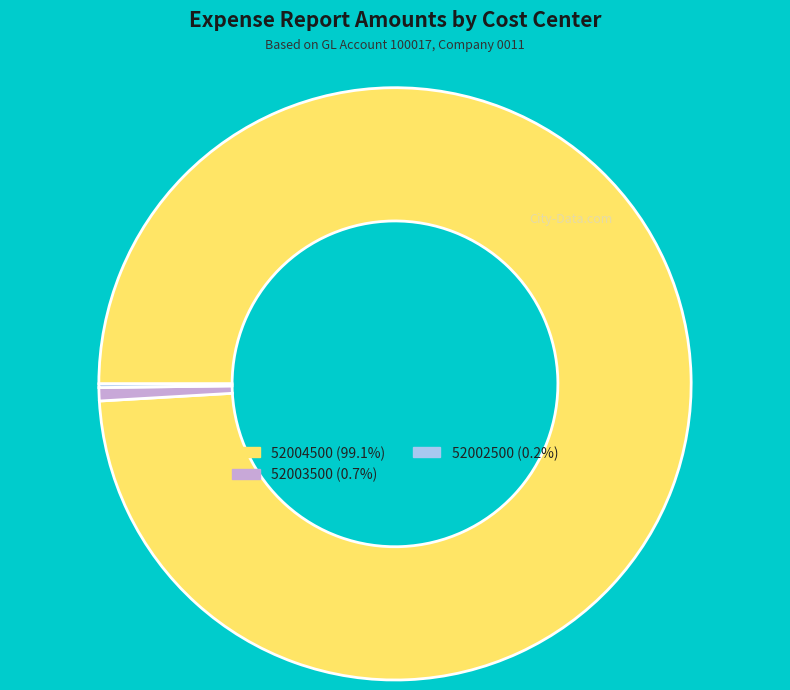

Combined, do 52003500 and 52004500 account for over 50%?

Yes